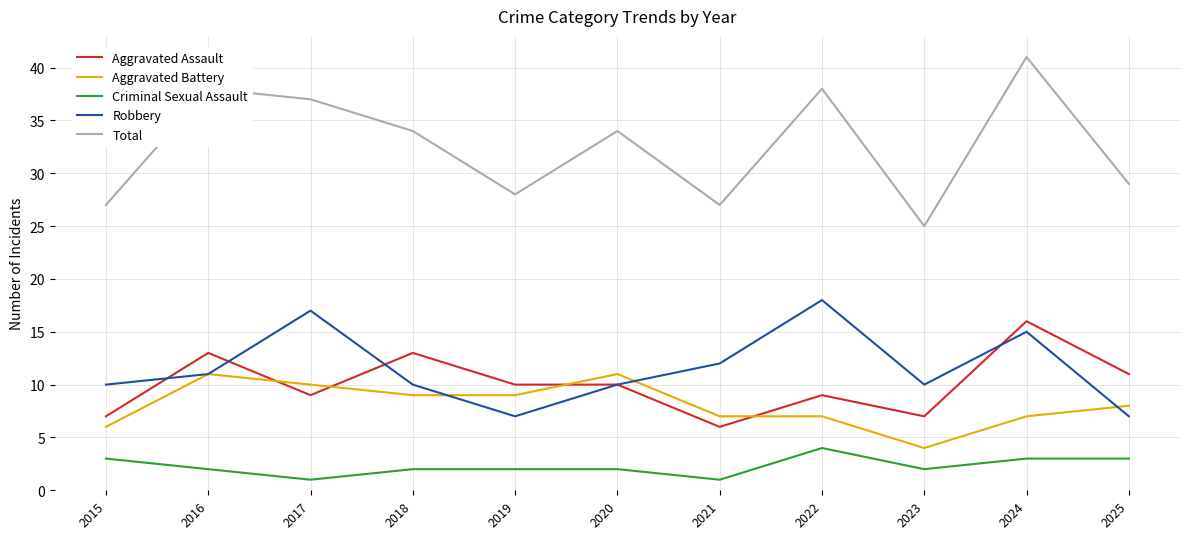

Read the Criminal Sexual Assault value at 2021.

1